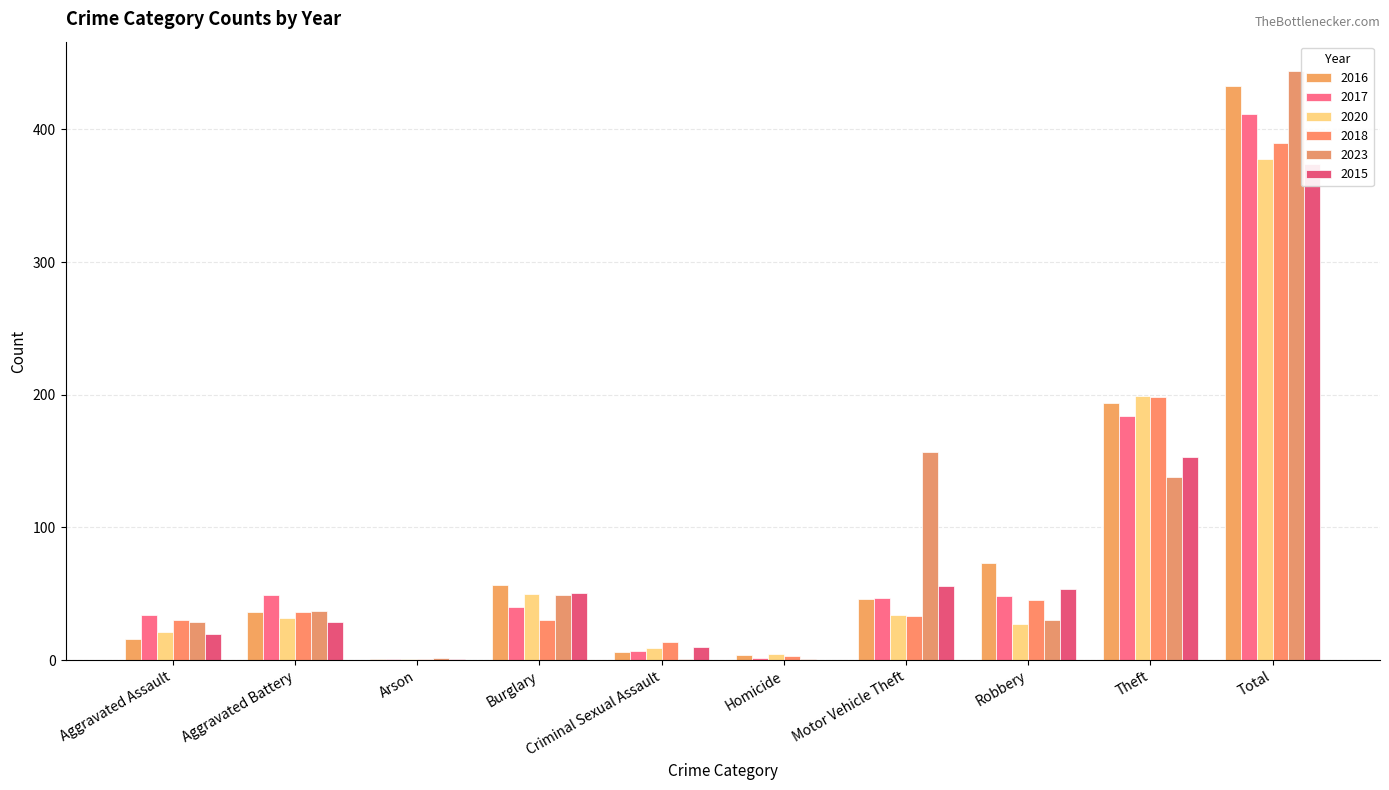

What are all the series names shown in the legend?

2016, 2017, 2020, 2018, 2023, 2015